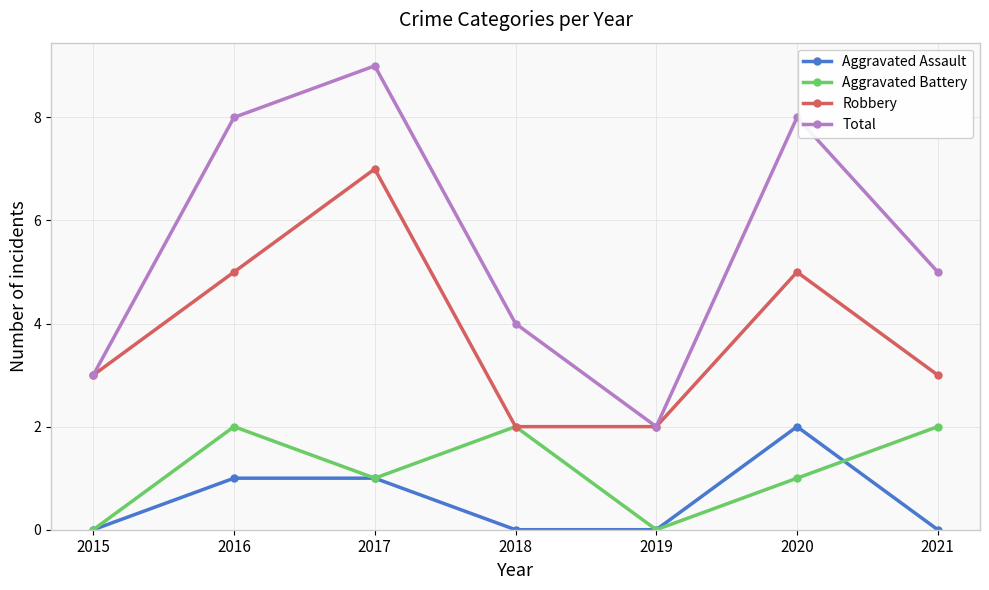

True or false: Aggravated Battery and Total intersect in this chart.

False